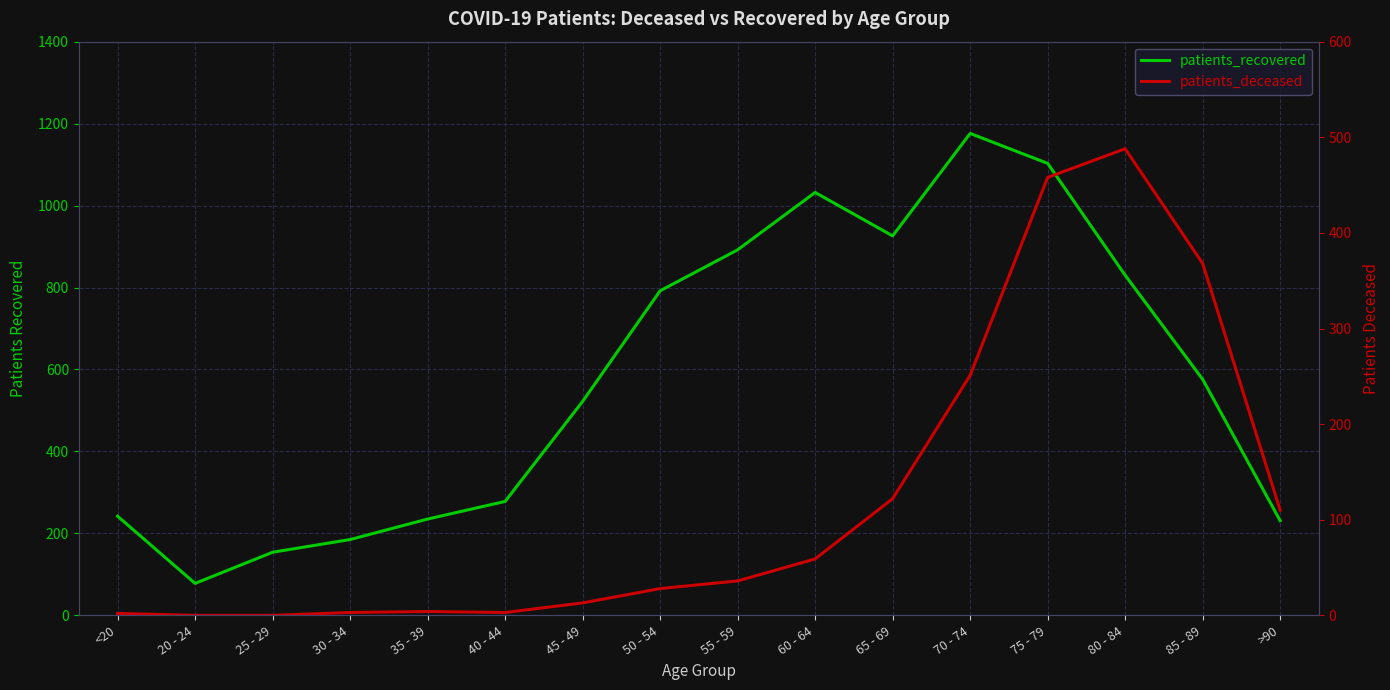

At which category does patients_deceased reach its first local valley?

40 - 44